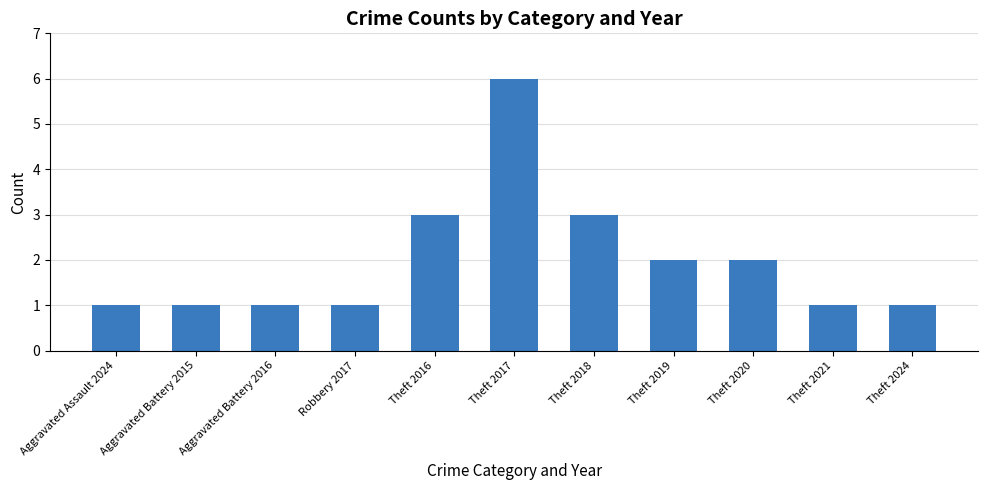

What is the smallest value displayed?

1